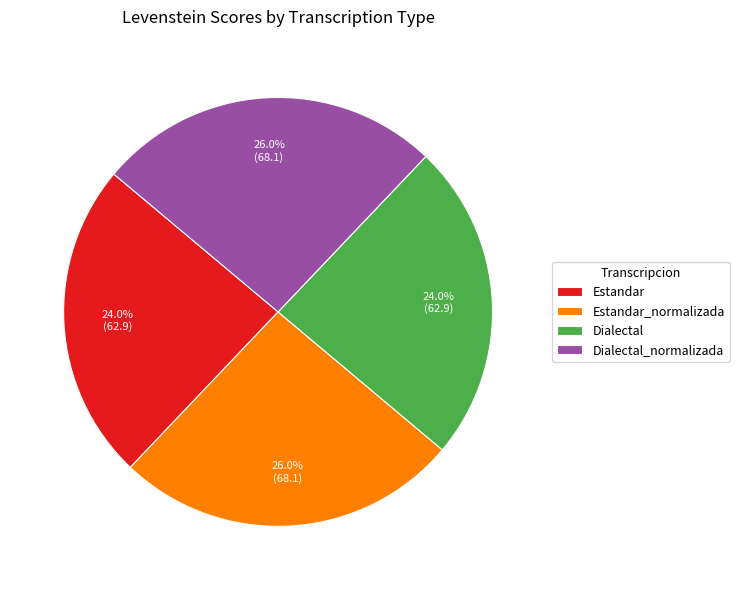

Is there any slice that represents more than half of the pie?

No